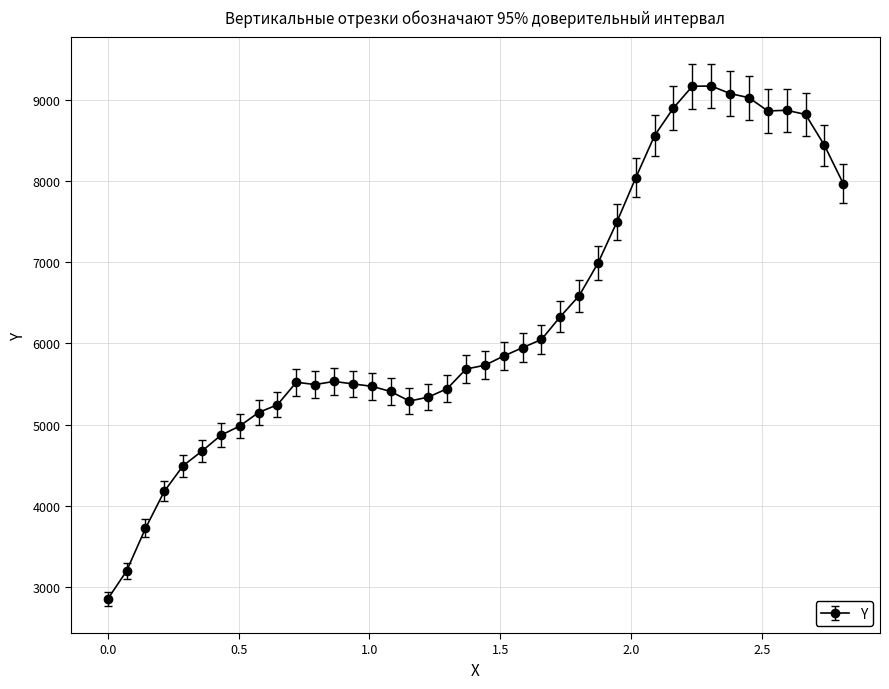

What is the greatest value displayed?

9177.3